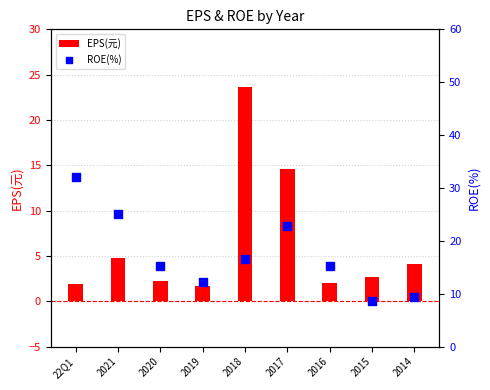

Is the value of EPS(元) at 2019 greater than the value of ROE(%) at 2015?

No